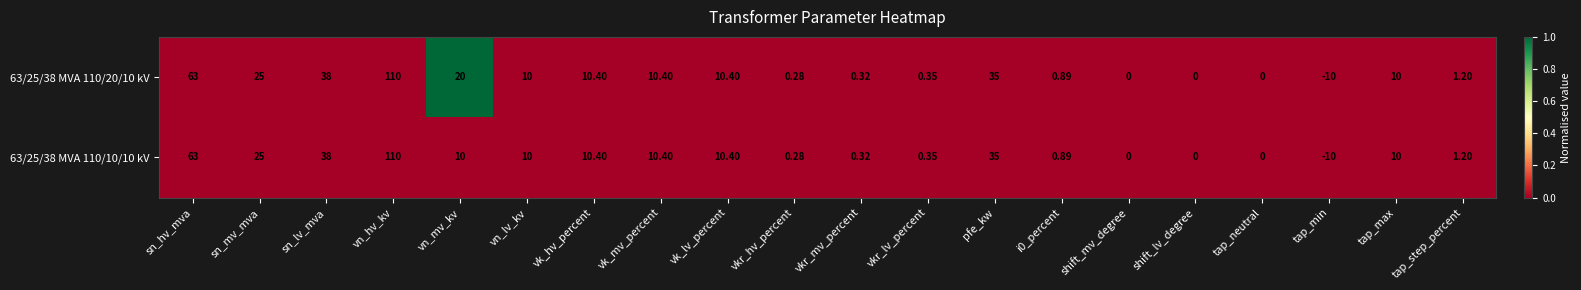

Where does the 63/25/38 MVA 110/10/10 kV series first go above 10?

sn_hv_mva